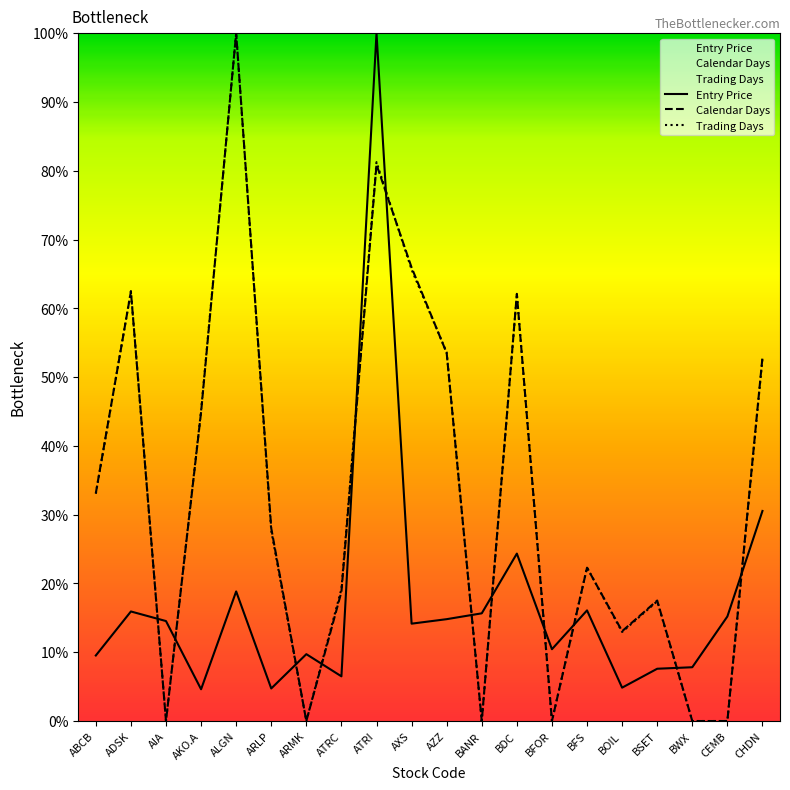

True or false: Trading Days has more than 1 points higher than both neighbors.

True